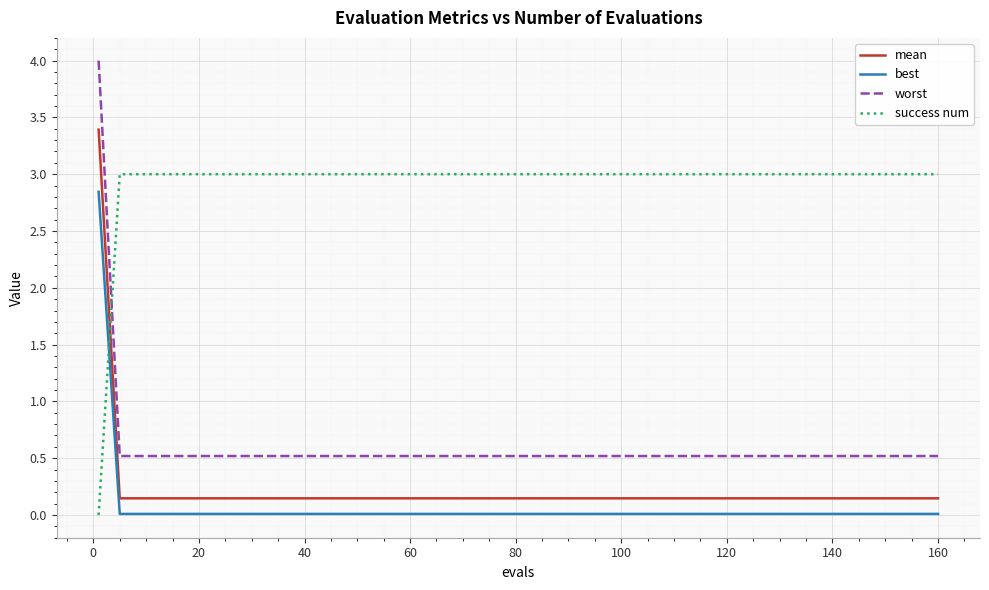

How many lines are shown in the chart?

4